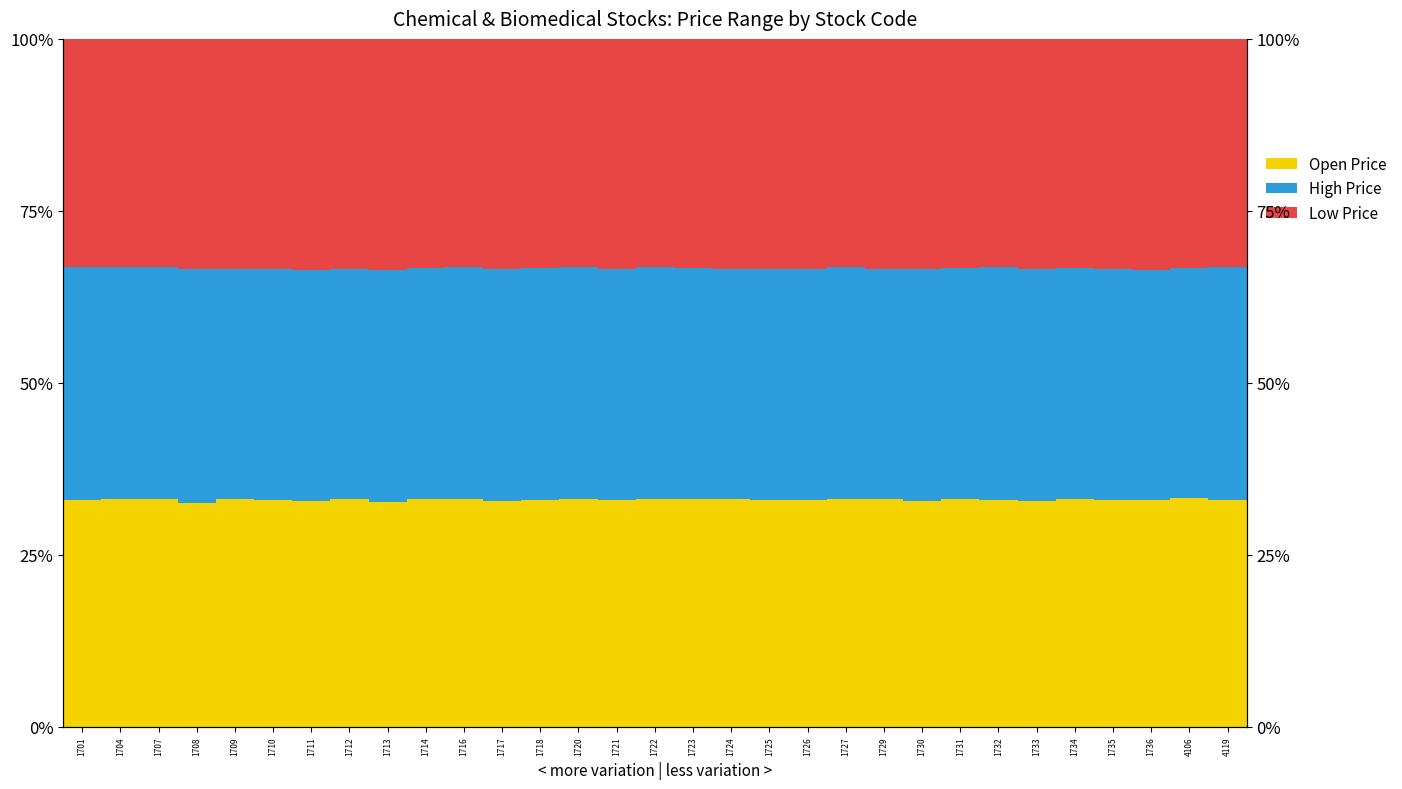

How many groups of bars are there?

31